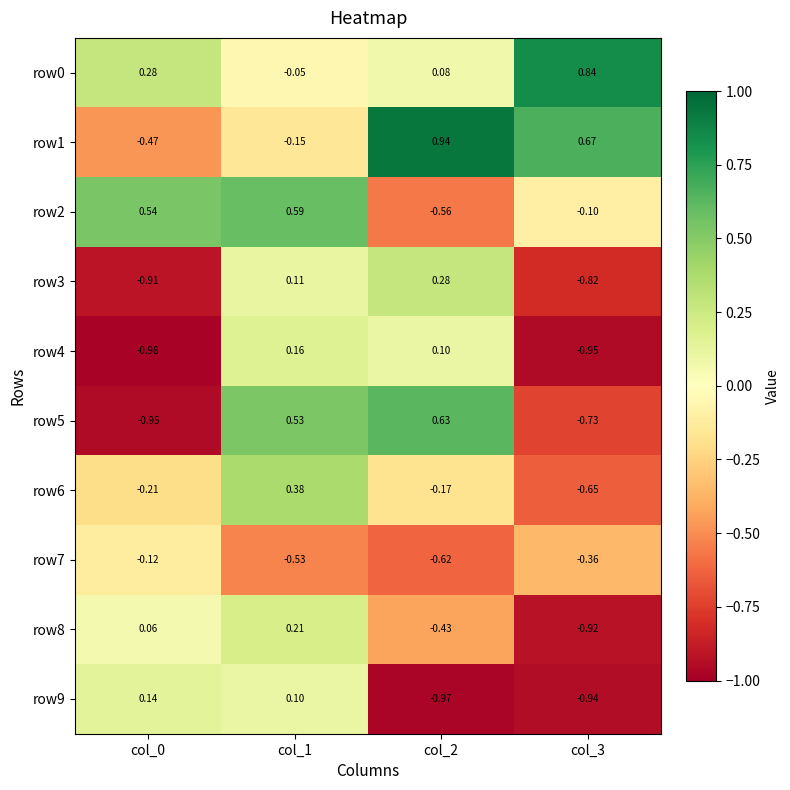

How many data points in row6 are less than 0?

3